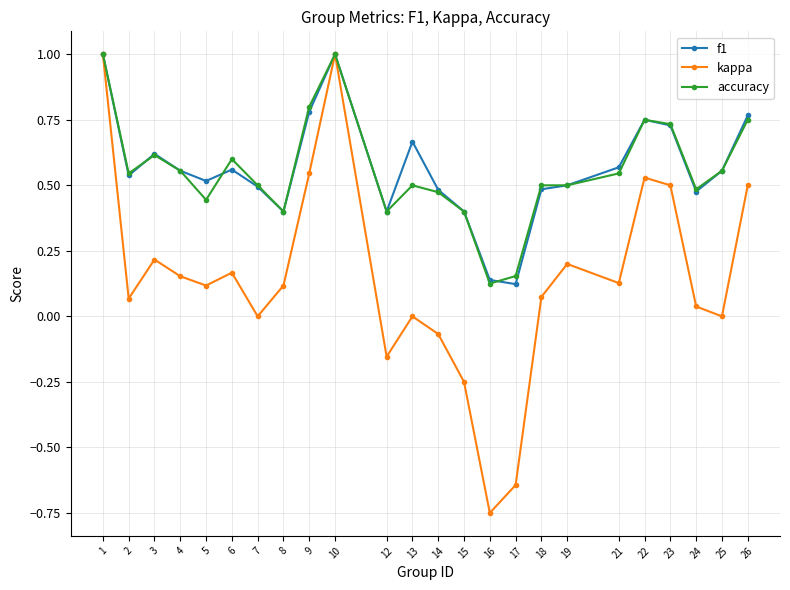

Which series has the widest spread of values?

kappa